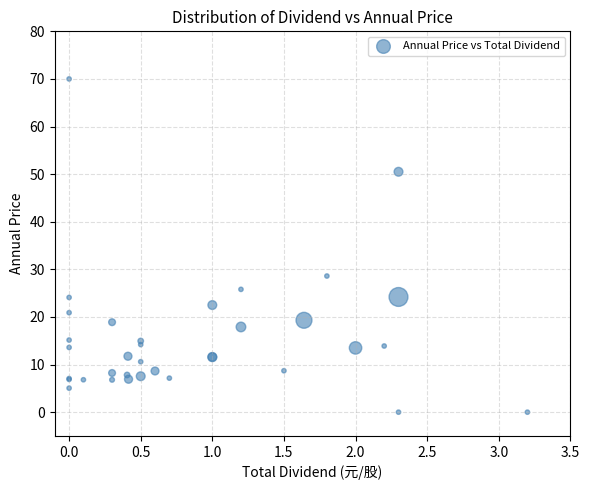

What Y value in the scatter plot is closest to 35?

28.6